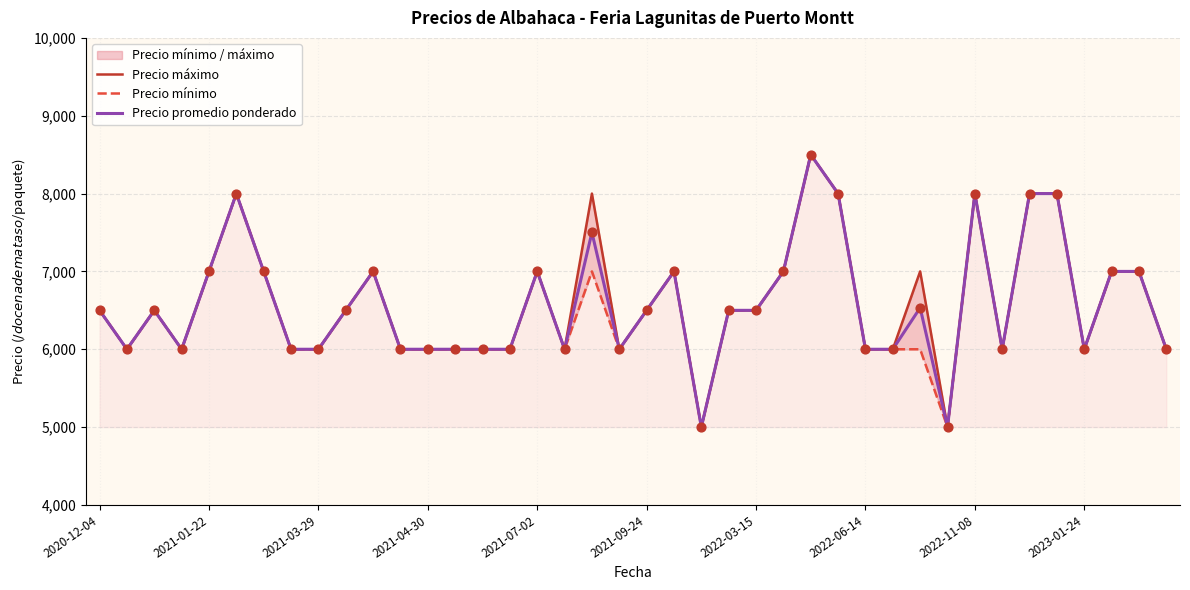

Which series contains the lowest Y value?

Precio máximo